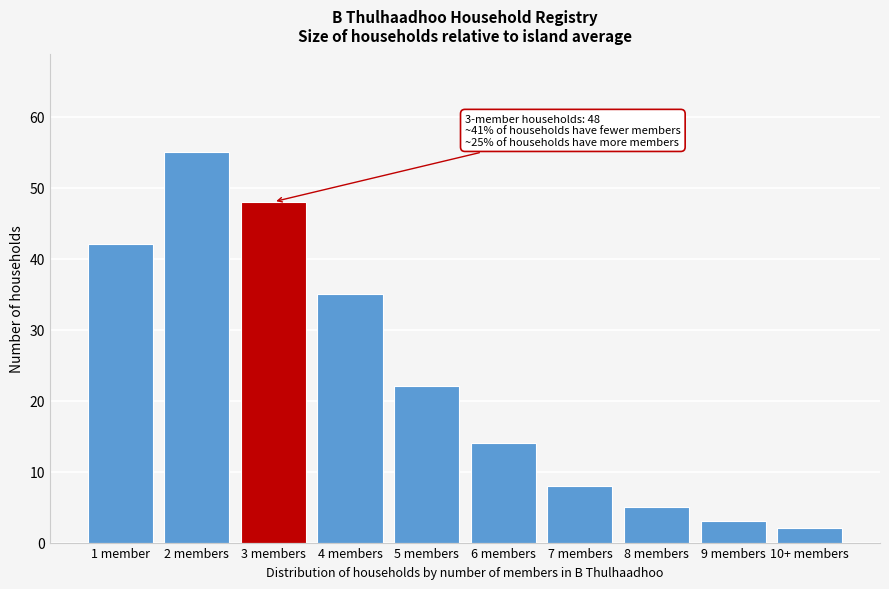

Reading left to right, list all the values displayed in this chart.

1 member=42	2 members=55	3 members=48	4 members=35	5 members=22	6 members=14	7 members=8	8 members=5	9 members=3	10+ members=2